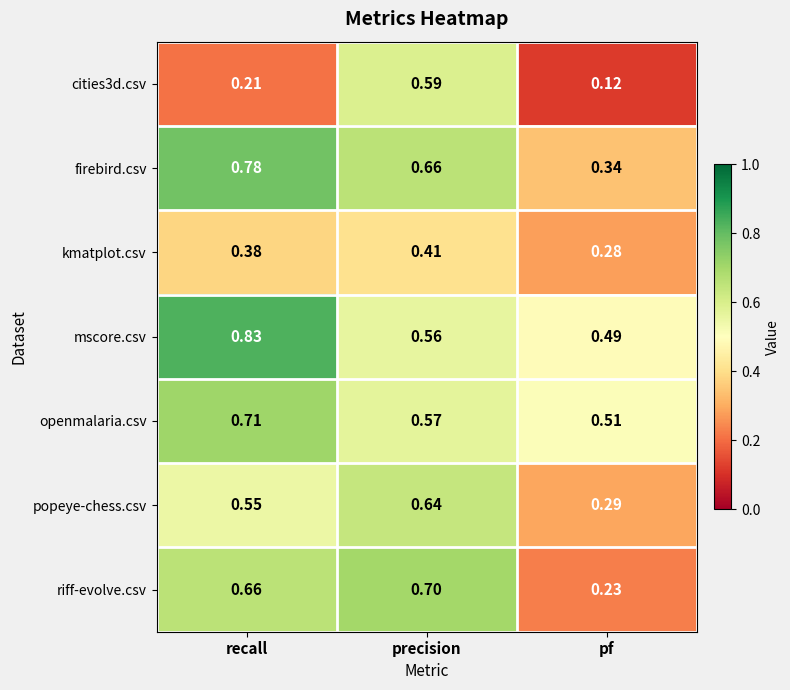

Rank the categories by kmatplot.csv value from highest to lowest.

precision, recall, pf